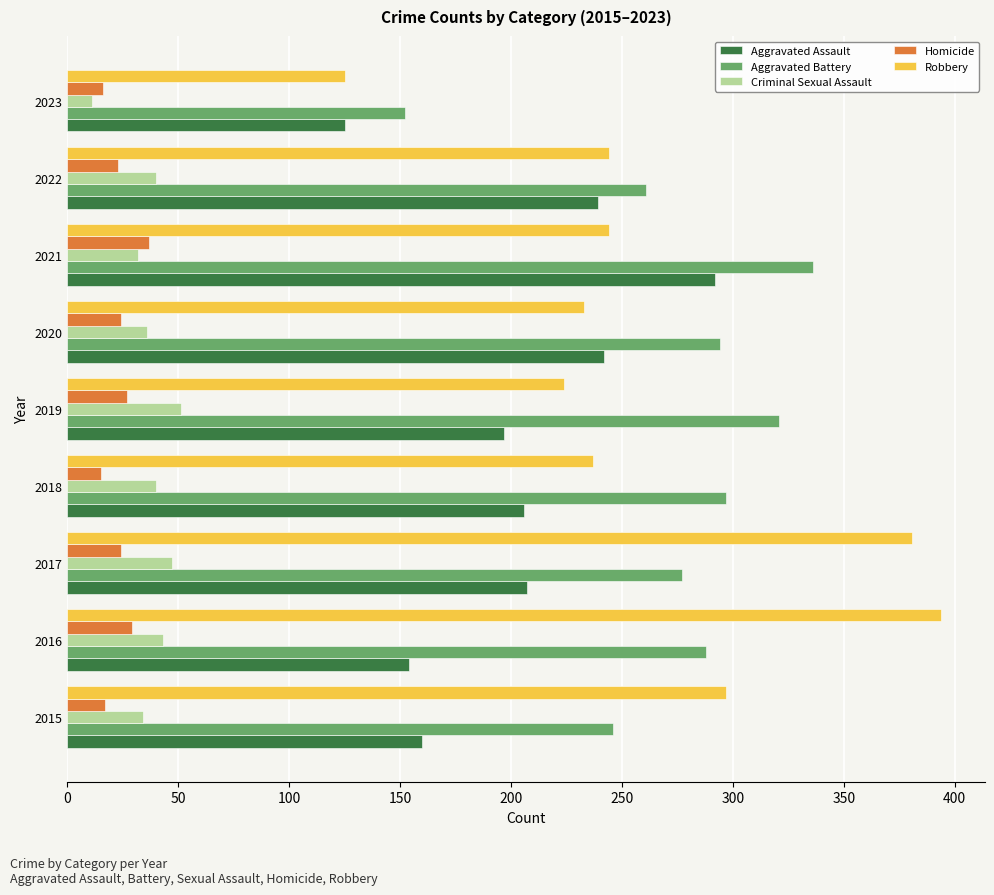

Read the Aggravated Assault value at 2017.

207